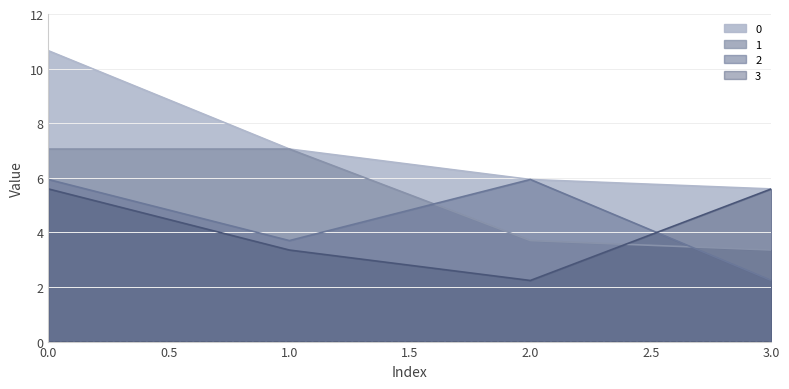

Reading left to right, list all the values displayed in this chart.

0: 0=10.7	1=7.1	2=5.9	3=5.6
1: 0=7.1	1=7.1	2=3.7	3=3.4
2: 0=5.9	1=3.7	2=5.9	3=2.2
3: 0=5.6	1=3.4	2=2.2	3=5.6